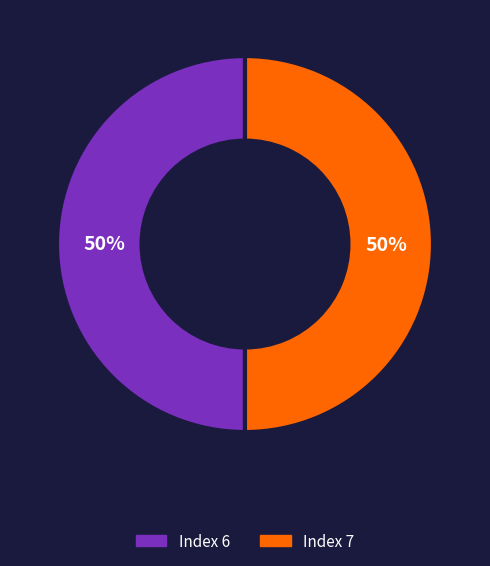

To the nearest percent, what is the average slice percentage?

50%